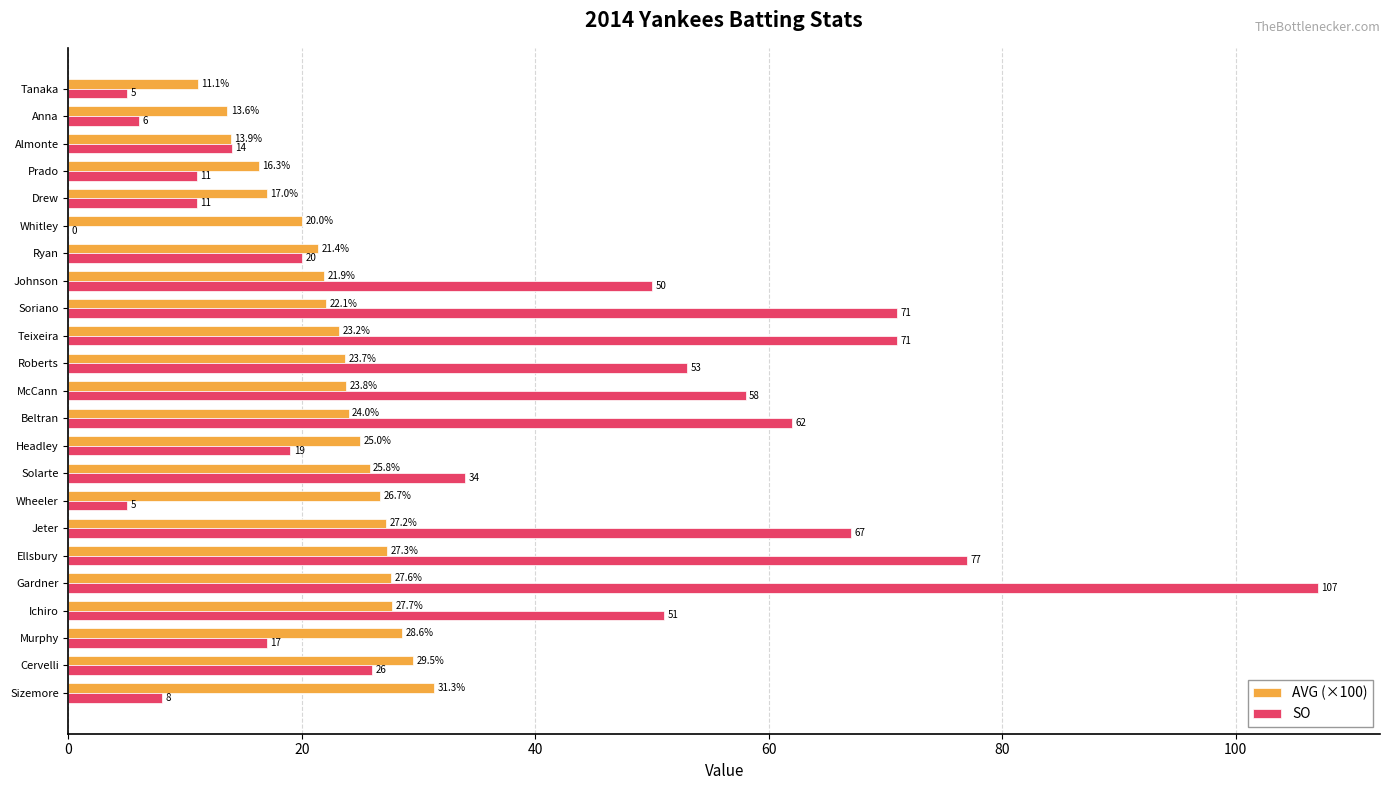

Which series changed the most between Cervelli and Wheeler?

SO